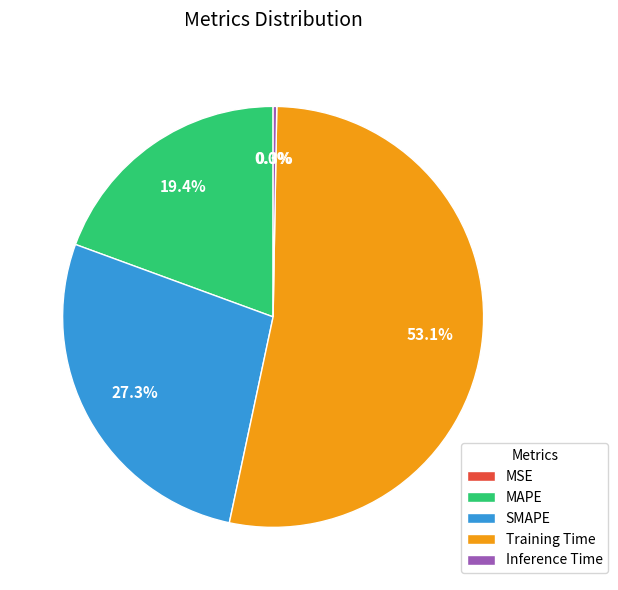

What is the largest slice in the pie chart?

Training Time